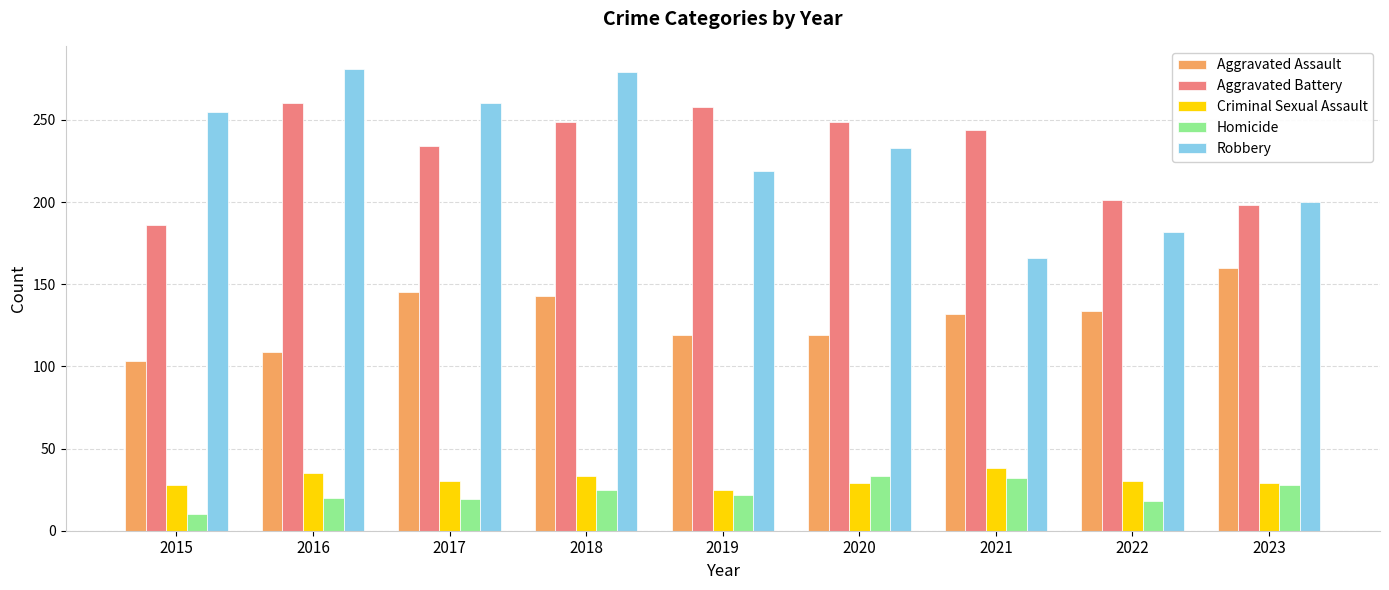

Which label corresponds to the smallest value in the chart?

2015